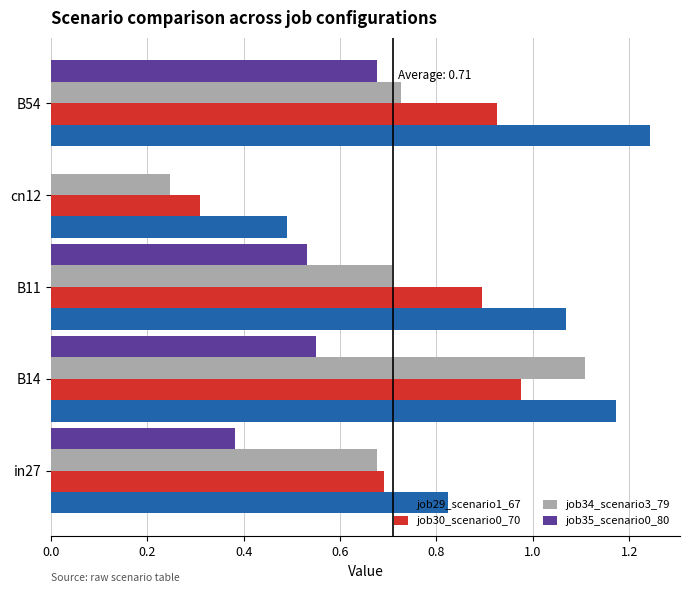

Which label corresponds to the largest value in the chart?

B54